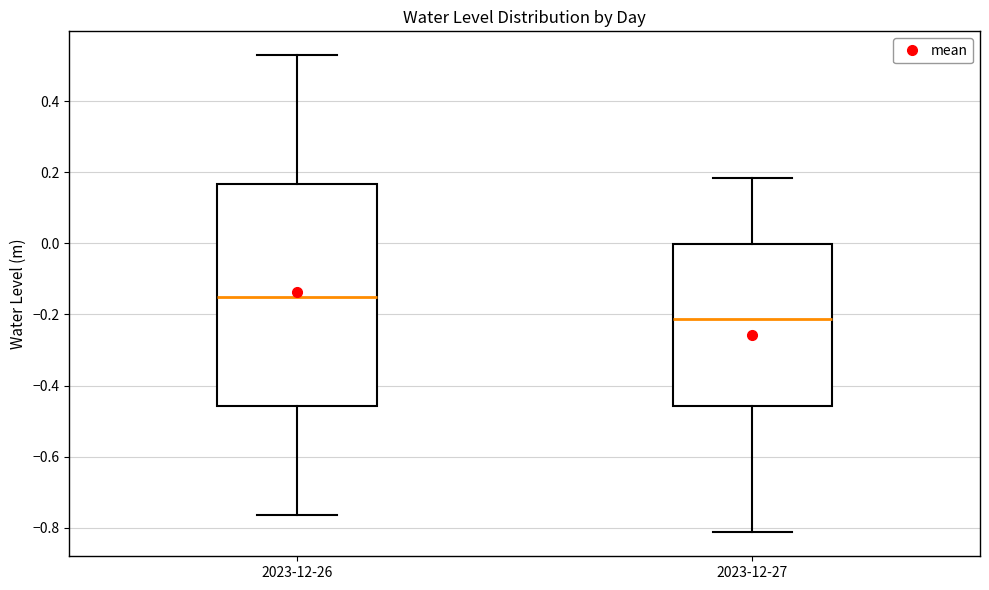

Comparing the boxes themselves (not the whiskers), which one is the tallest?

2023-12-26